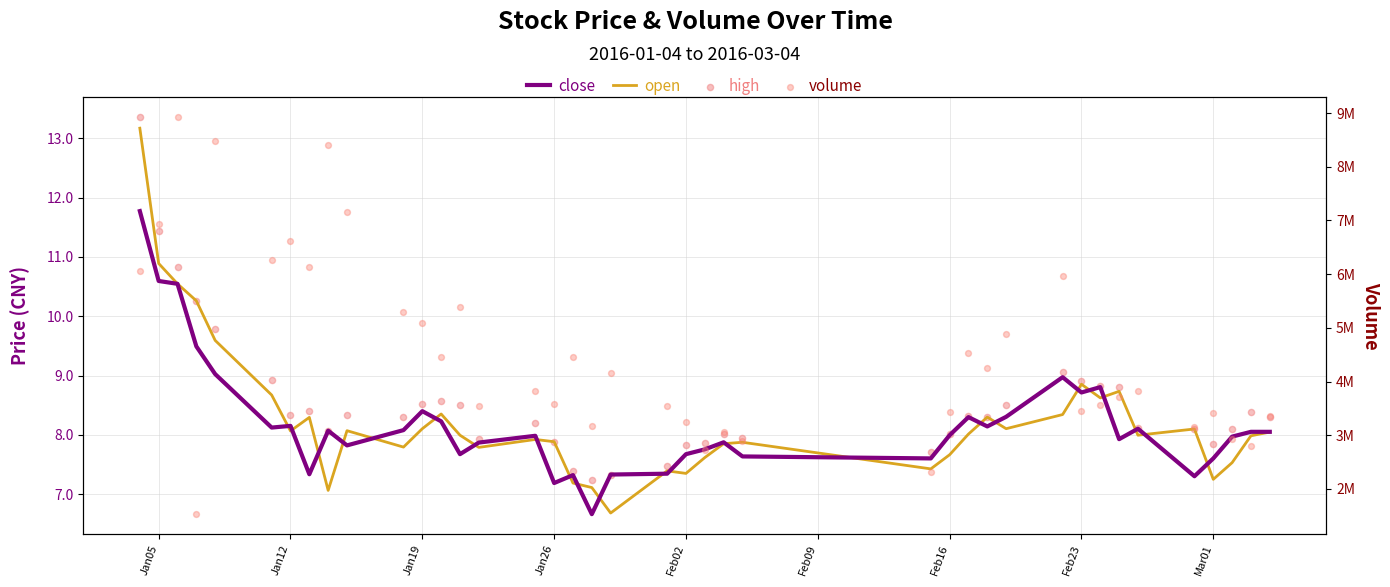

Is the value of open at 14 greater than the value of high at 17?

Yes